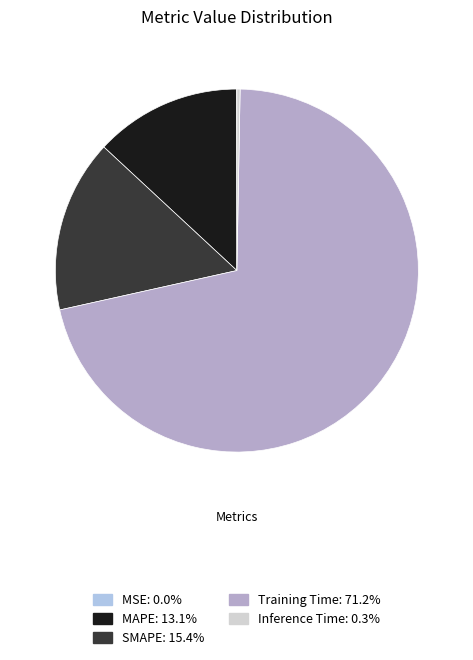

Is there a majority slice in this chart?

Yes